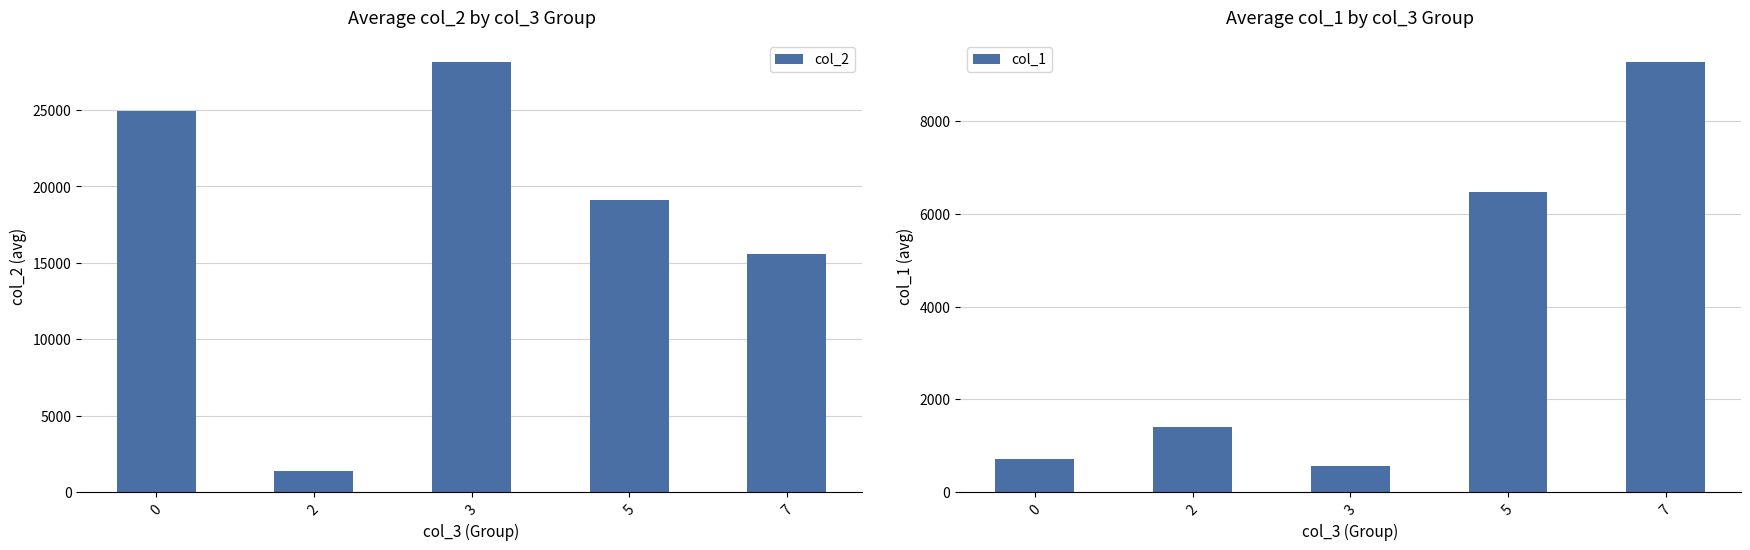

Are the bars horizontal?

No